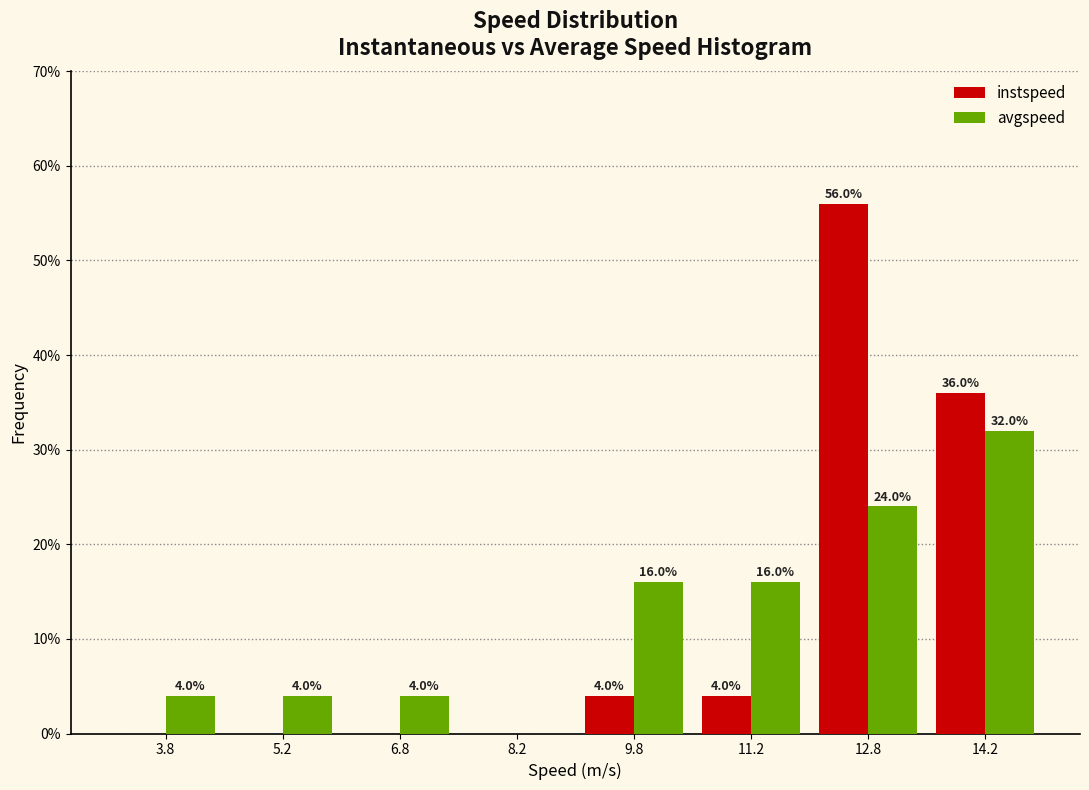

In the instspeed series, which range on the x-axis has the tallest bar?

12.0 to 13.5